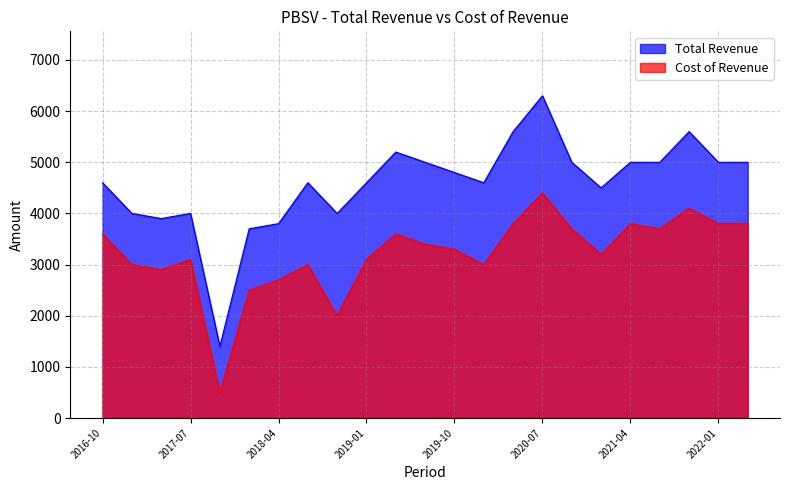

Reading right to left, transcribe all the data shown in this chart.

Total Revenue: 5000	5000	5600	5000	5000	4500	5000	6300	5600	4600	4800	5000	5200	4600	4000	4600	3800	3700	1400	4000	3900	4000	4600
Cost of Revenue: 3800	3800	4100	3700	3800	3200	3700	4400	3800	3000	3300	3400	3600	3100	2000	3000	2700	2500	500	3100	2900	3000	3600